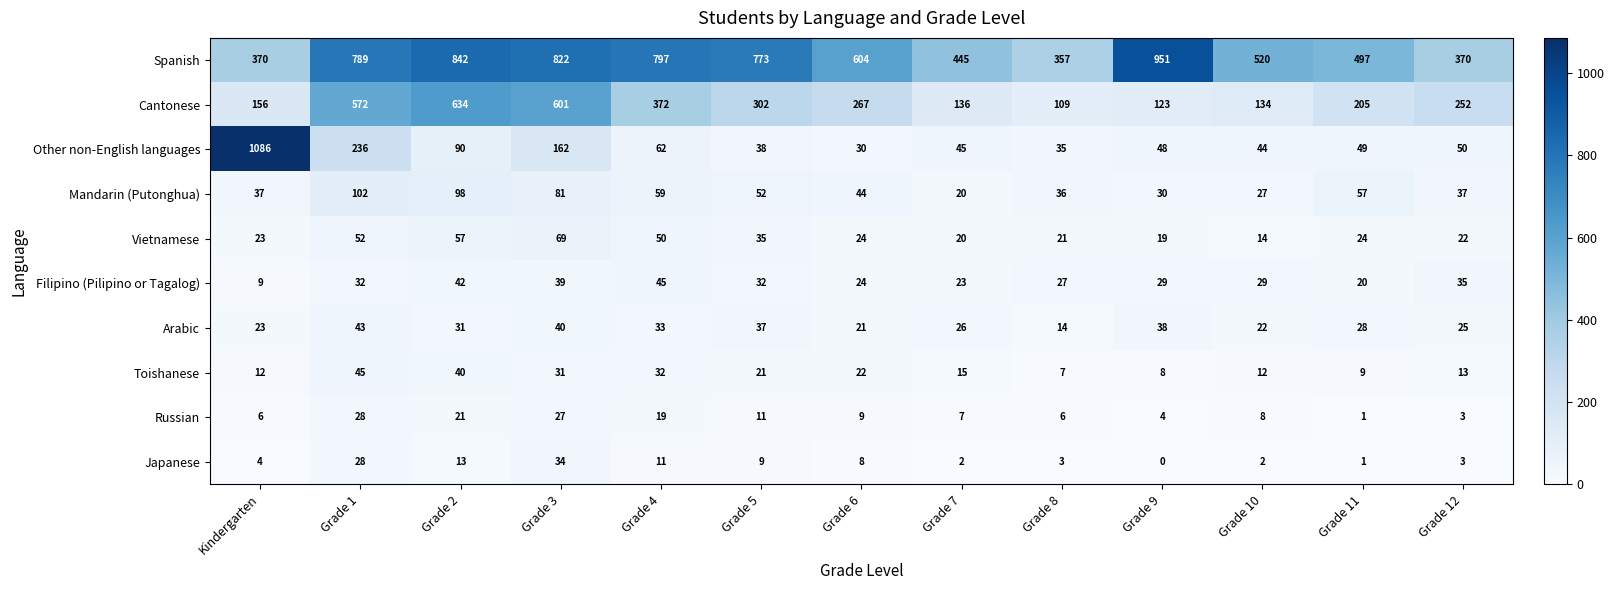

What is the greatest value displayed?

1086